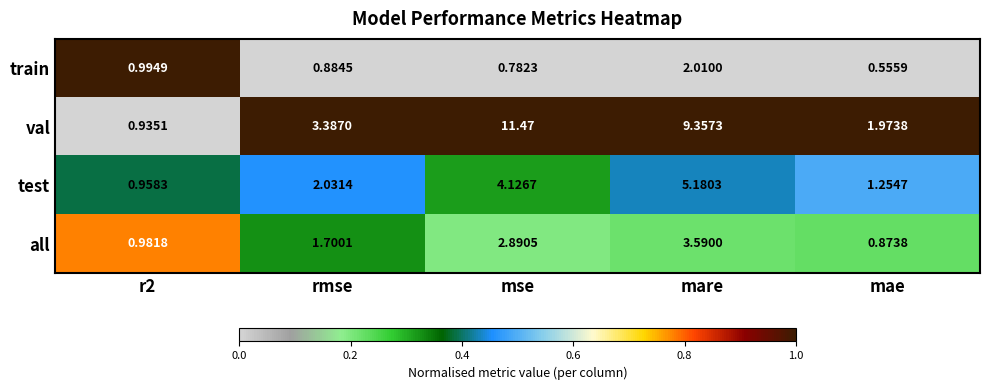

Count the number of categories in the chart.

5